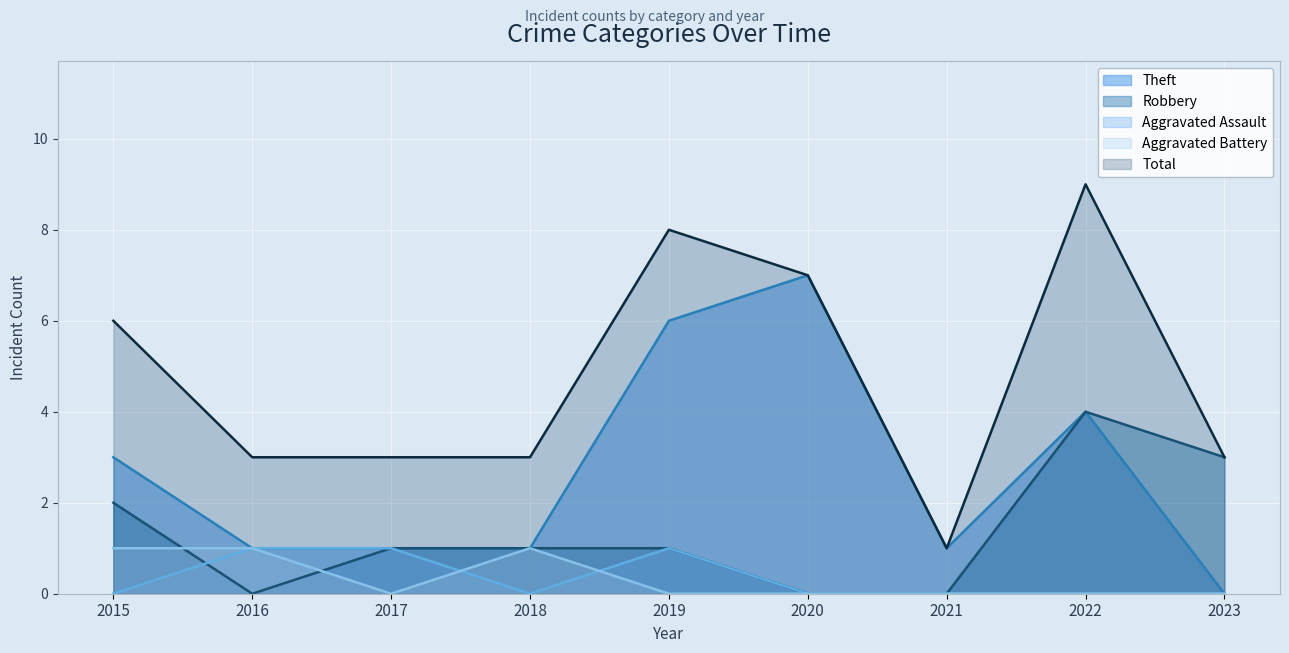

The Total series shows 8 at 2019. True or false?

True